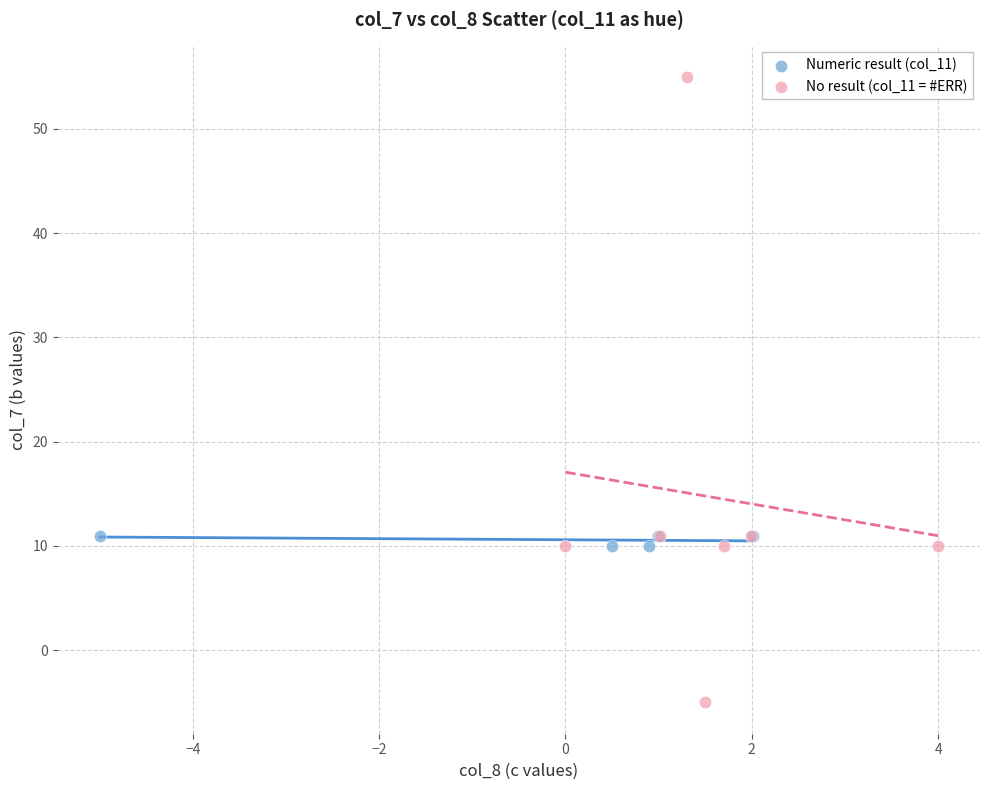

What are all the series names shown in the legend?

Numeric result (col_11), No result (col_11 = #ERR)